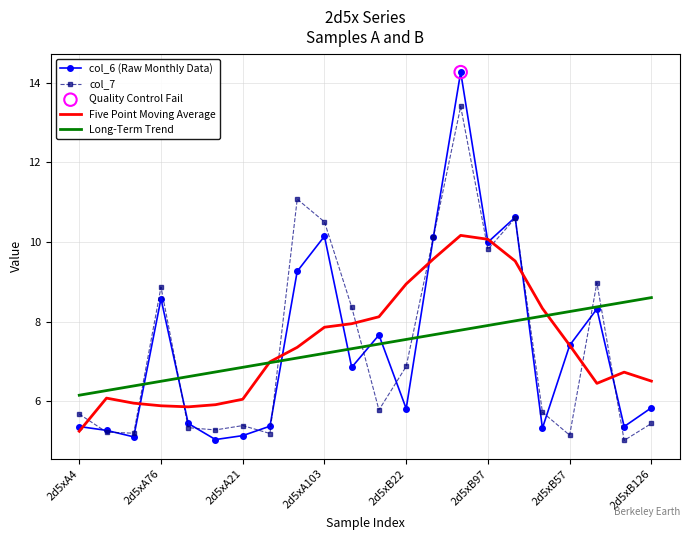

True or false: col_7 and Long-Term Trend intersect in this chart.

True